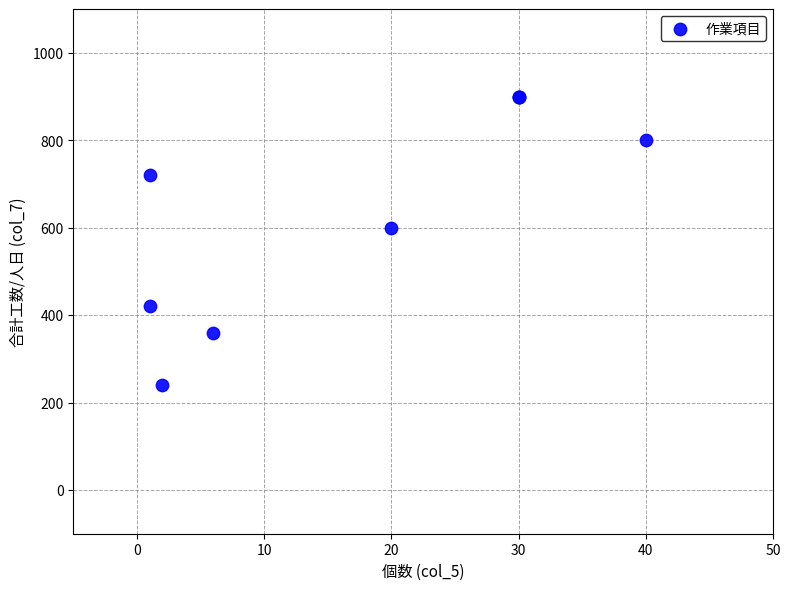

What Y value in the scatter plot is closest to 570?

600